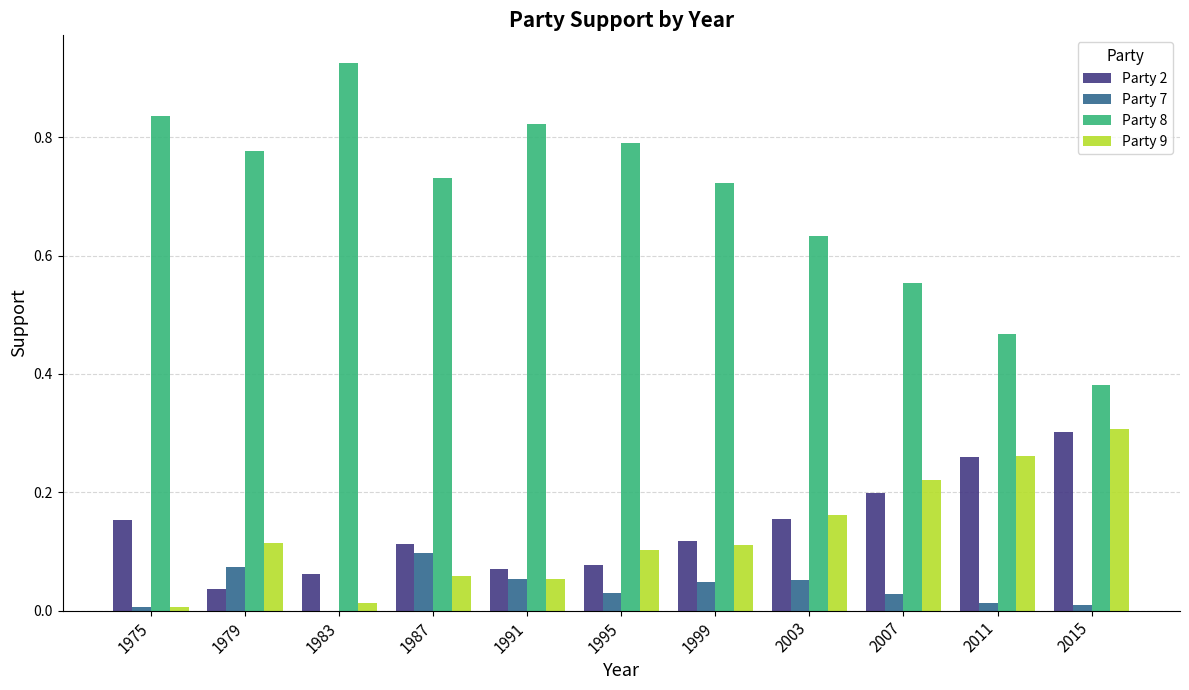

True or false: Party 2 has a value of 0.5 at 2011.

False